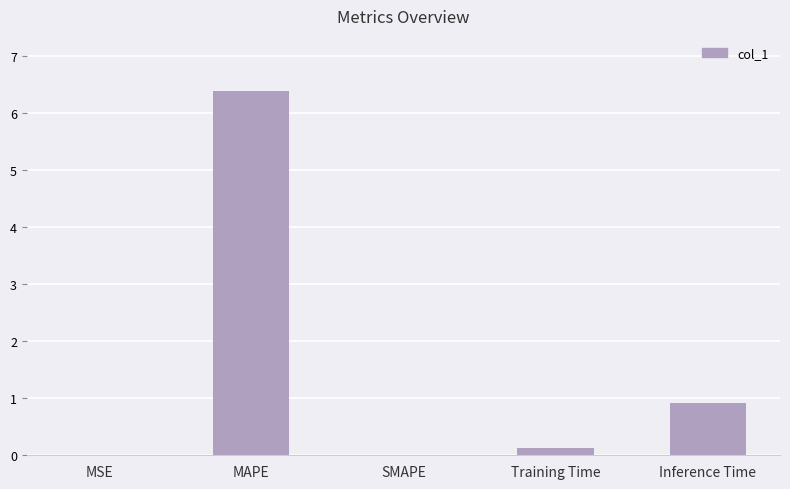

What is the sum of the values at Training Time and SMAPE?

0.1